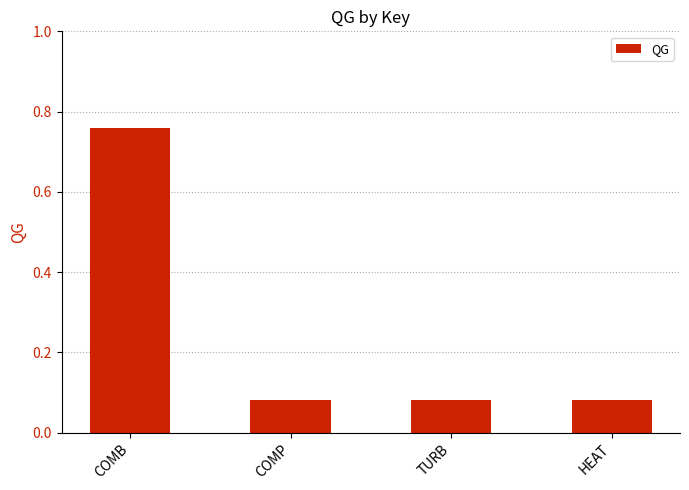

How many values are between 0 and 1?

4